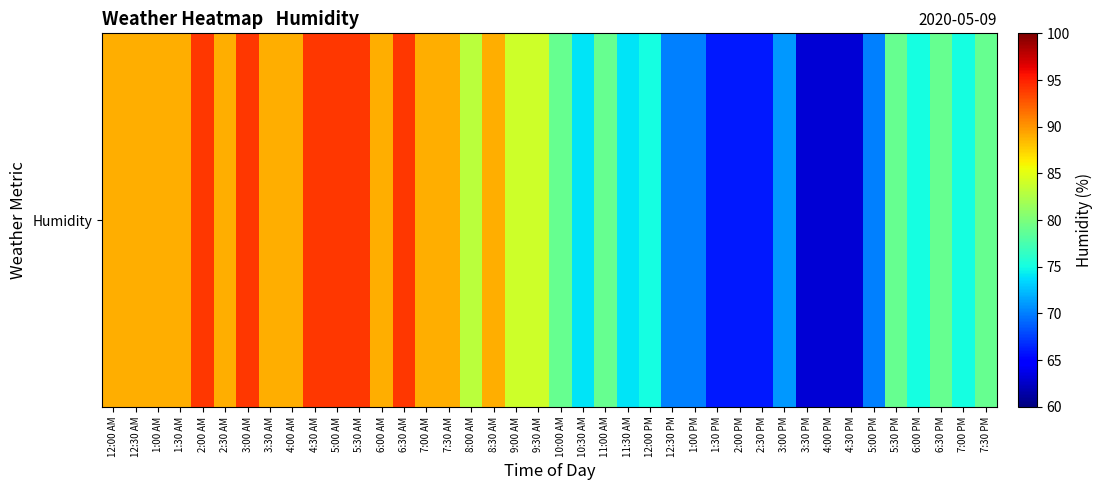

How many data points are above 83?

19